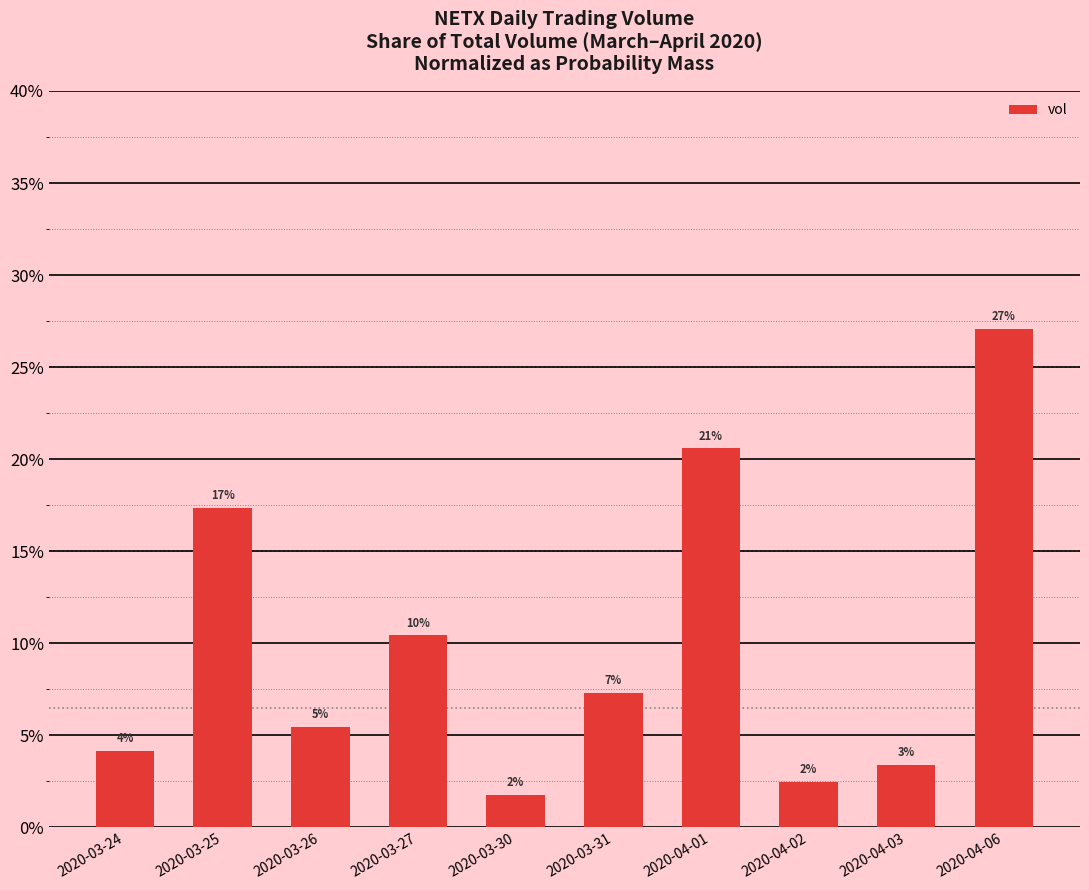

Does the chart contain any negative values?

No